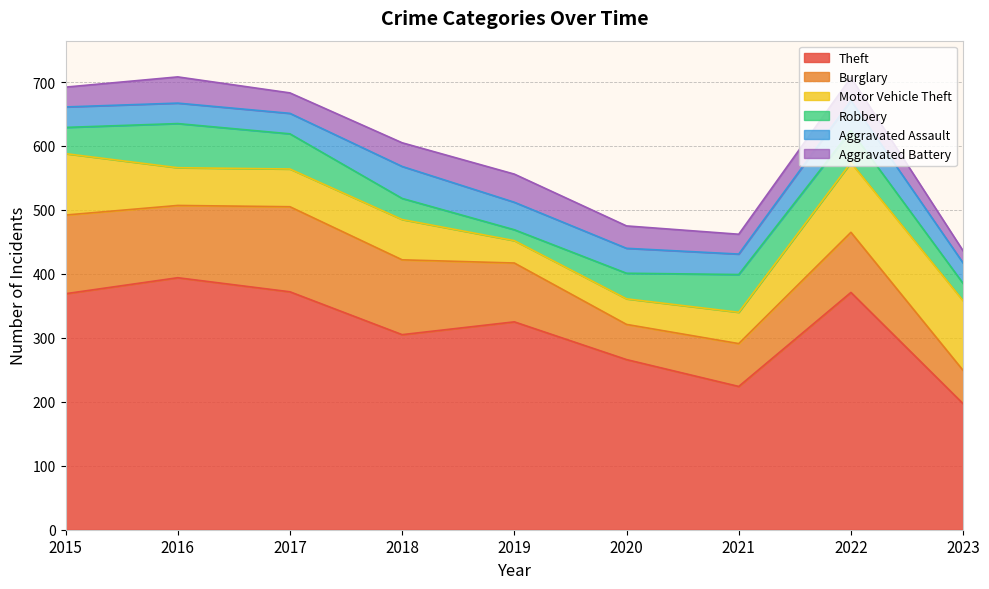

At 2015, list the series in order from largest to smallest.

Theft, Burglary, Motor Vehicle Theft, Robbery, Aggravated Assault, Aggravated Battery